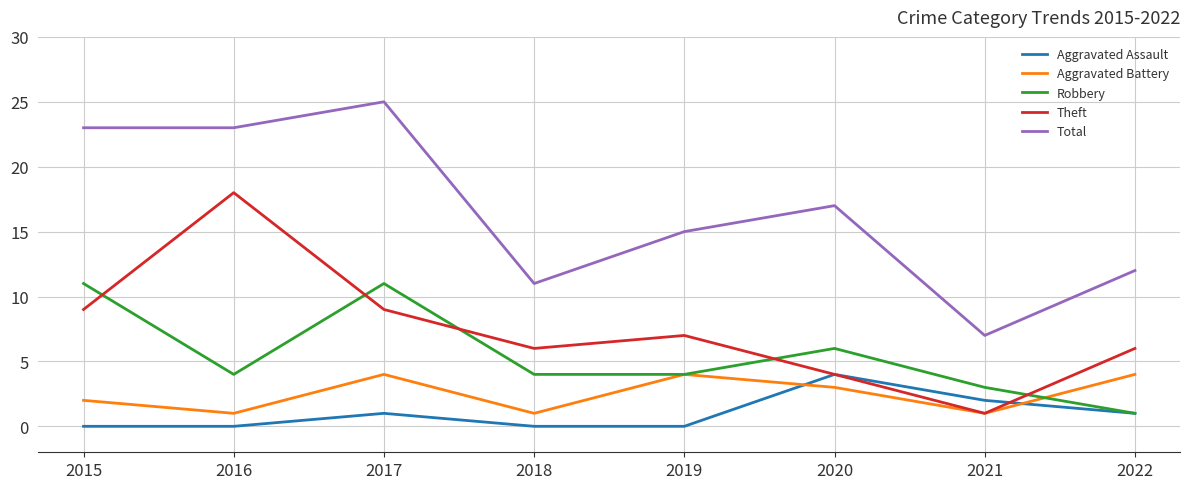

Is it true that Total equals 23 at 2016?

True